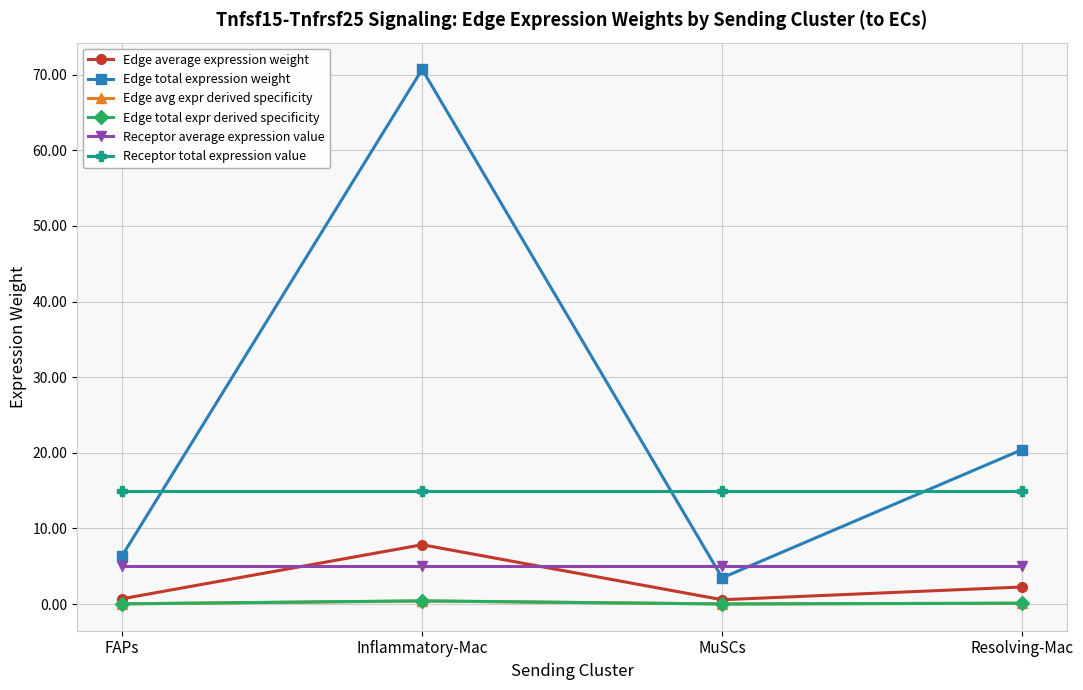

The value of Edge avg expr derived specificity at FAPs is 0.0. True or false?

True